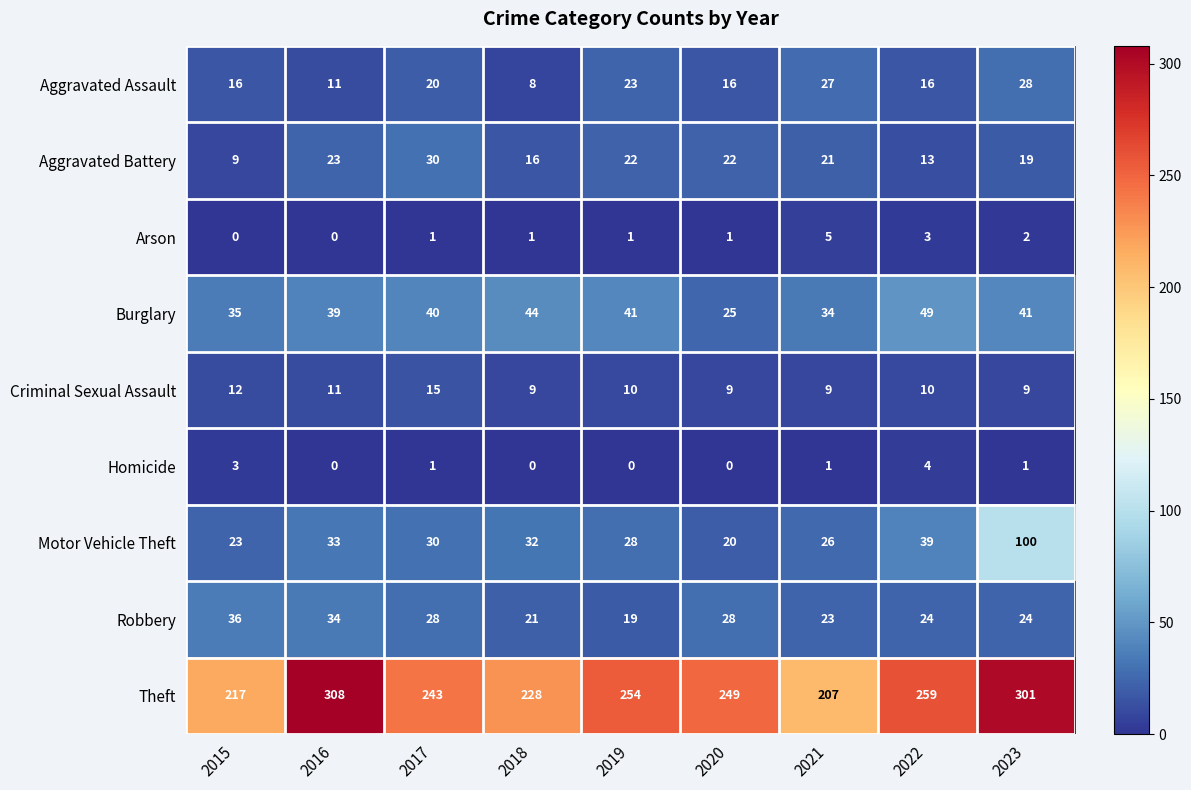

Rank the series by their maximum value, from lowest to highest.

Homicide, Arson, Criminal Sexual Assault, Aggravated Assault, Aggravated Battery, Robbery, Burglary, Motor Vehicle Theft, Theft